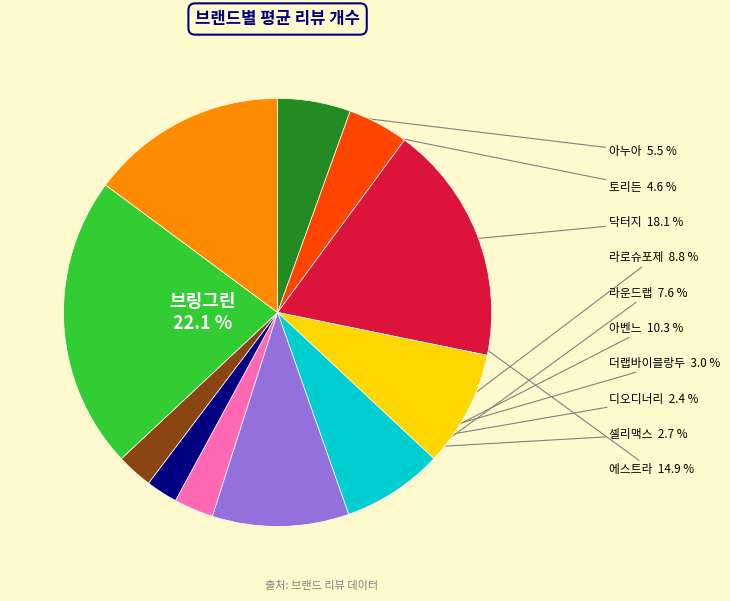

Does any single category account for the majority?

No